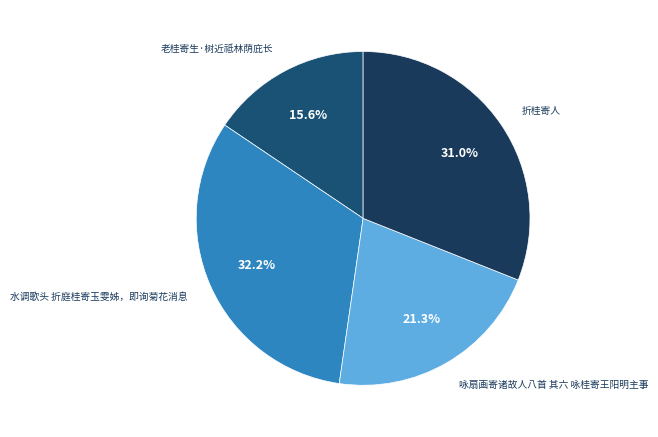

Which slice is the smallest?

老桂寄生·树近祗林荫庇长